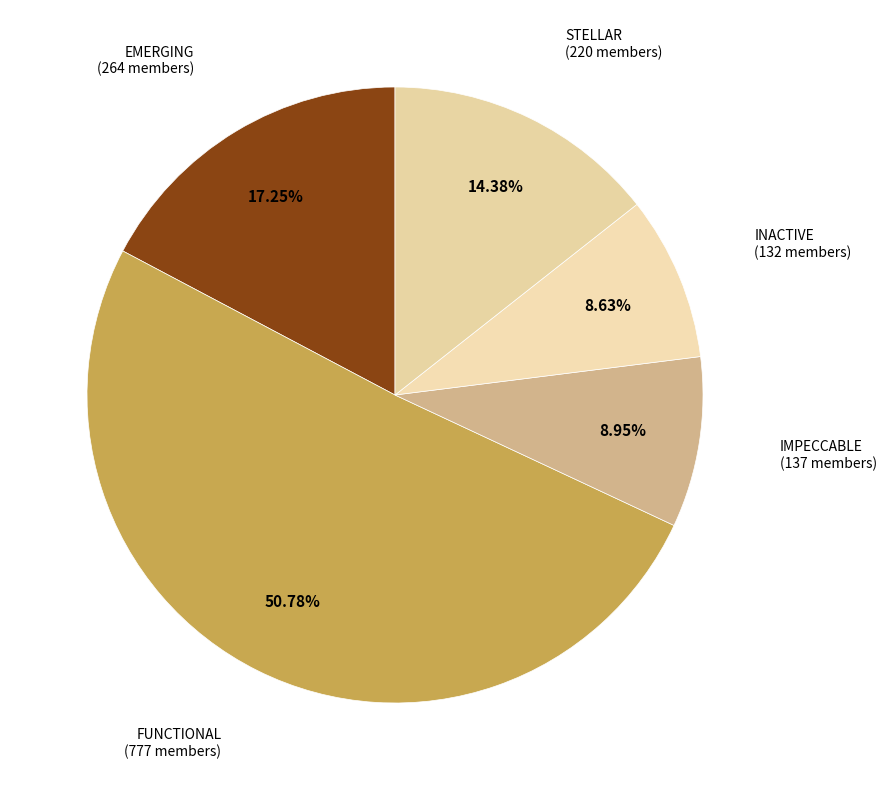

To the nearest percent, what is the difference between the largest and smallest slice percentages?

42%